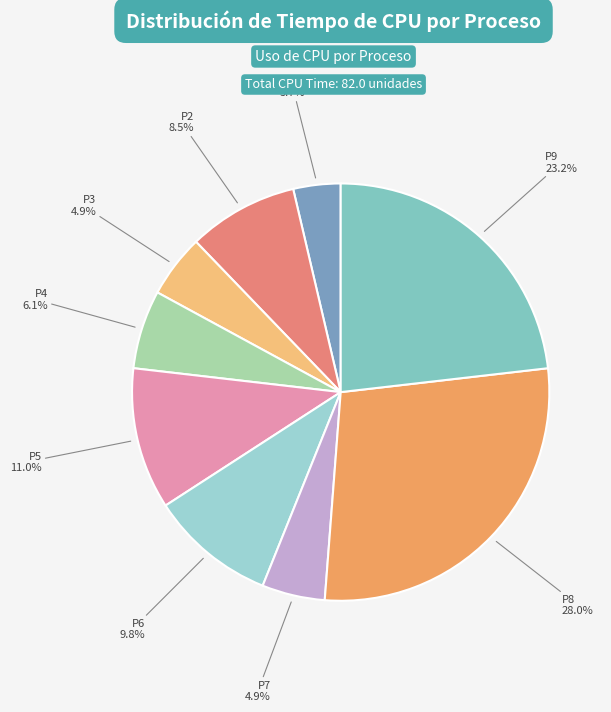

True or false: P8 accounts for 28% of the total.

True